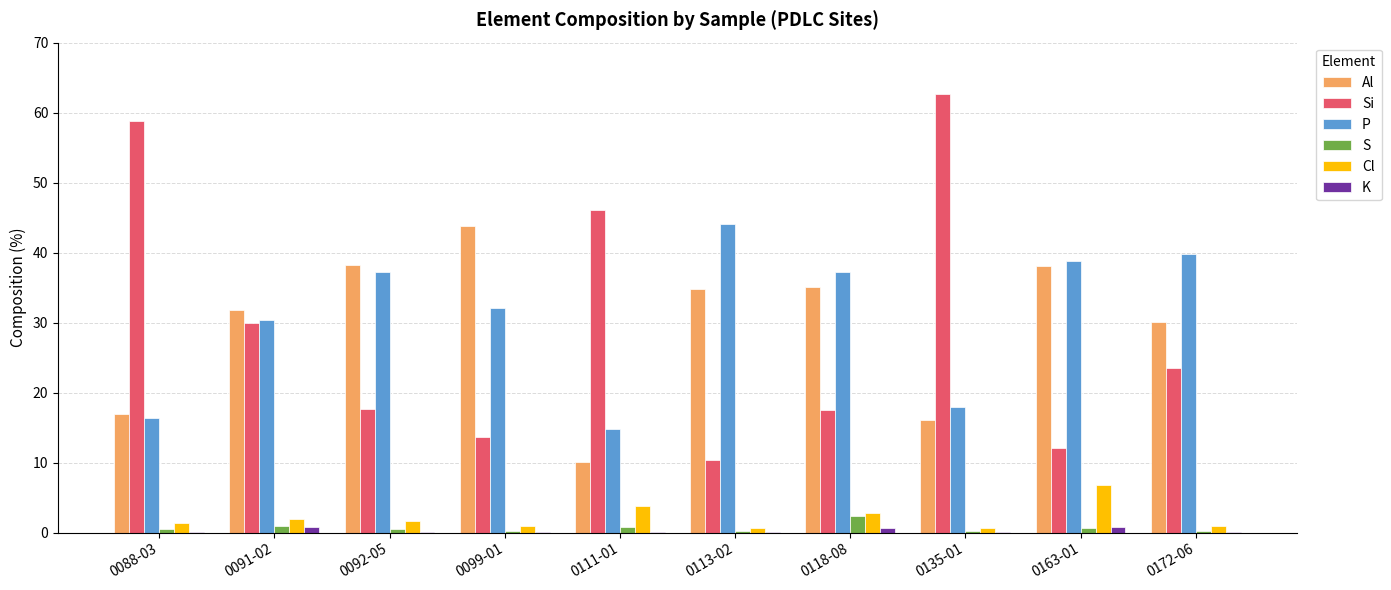

Which series has the largest range (max minus min)?

Si